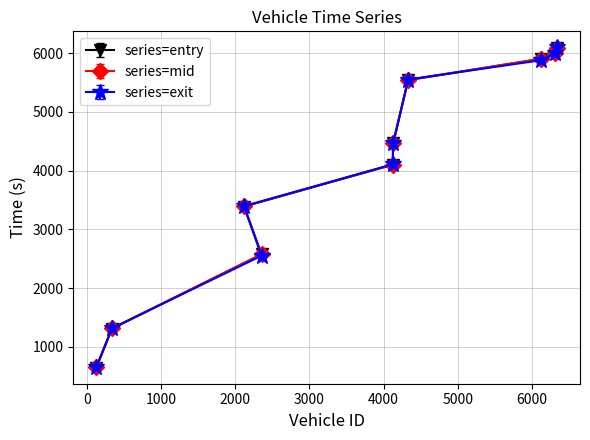

What are all the series names shown in the legend?

series=entry, series=mid, series=exit